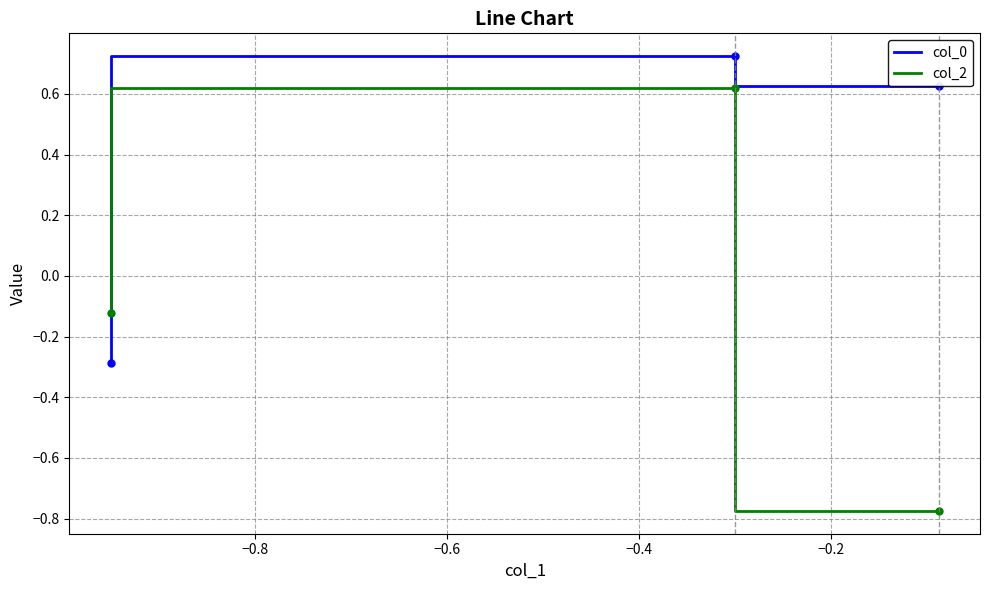

True or false: col_0 has a value of -0.5 at −0.6.

False